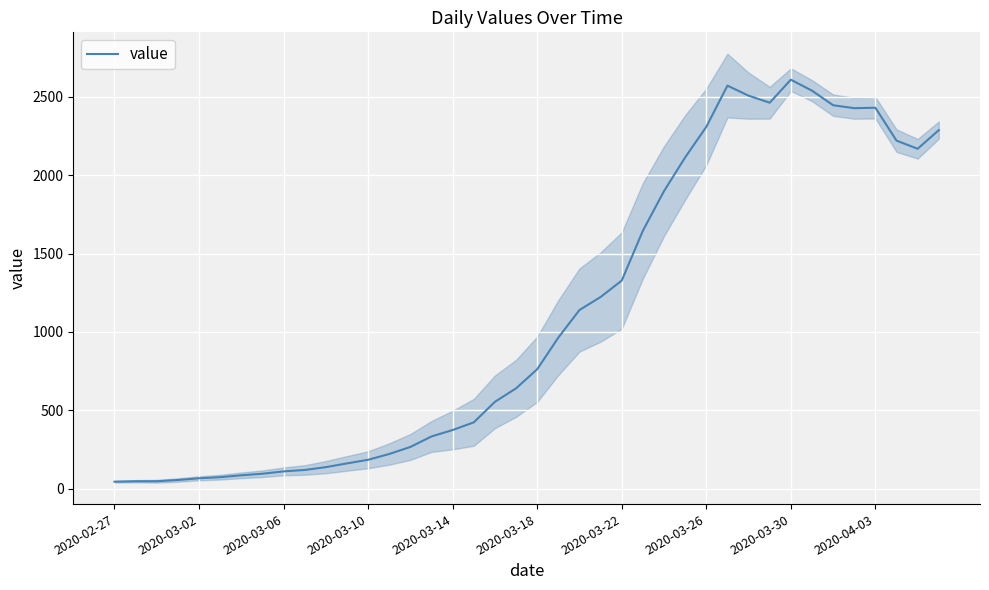

What is the highest value of the value series?

2610